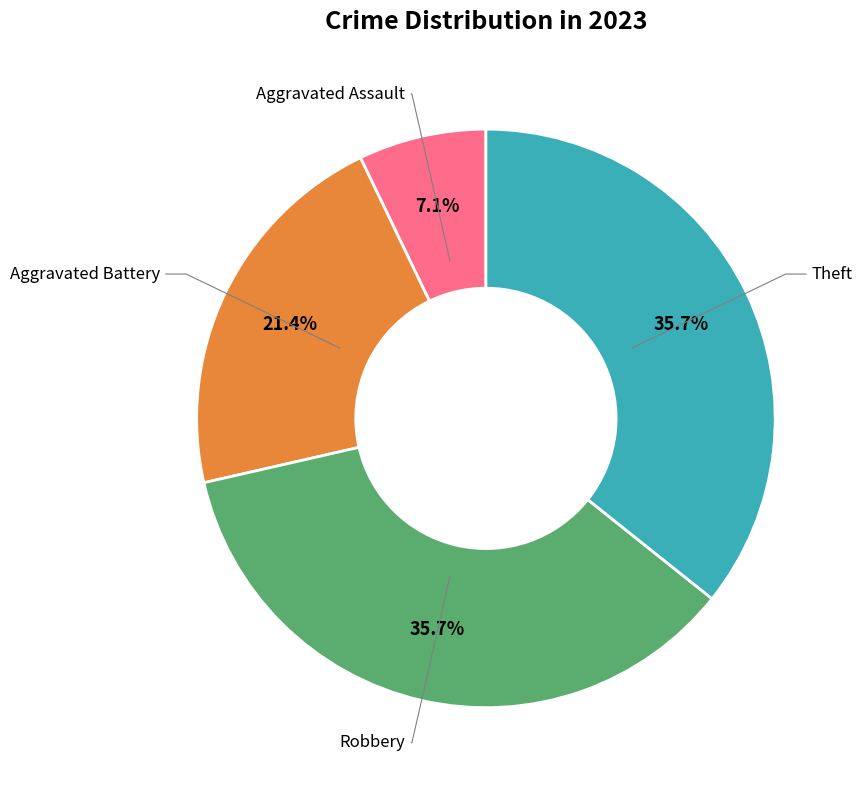

Which slice is the smallest?

Aggravated Assault